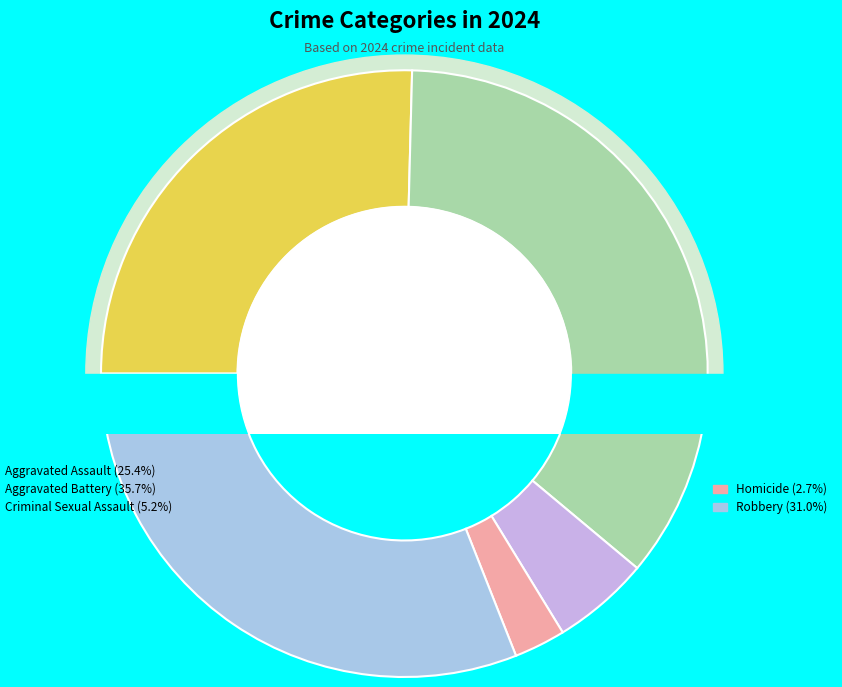

Rank the categories by value from highest to lowest.

Aggravated Battery, Robbery, Aggravated Assault, Criminal Sexual Assault, Homicide